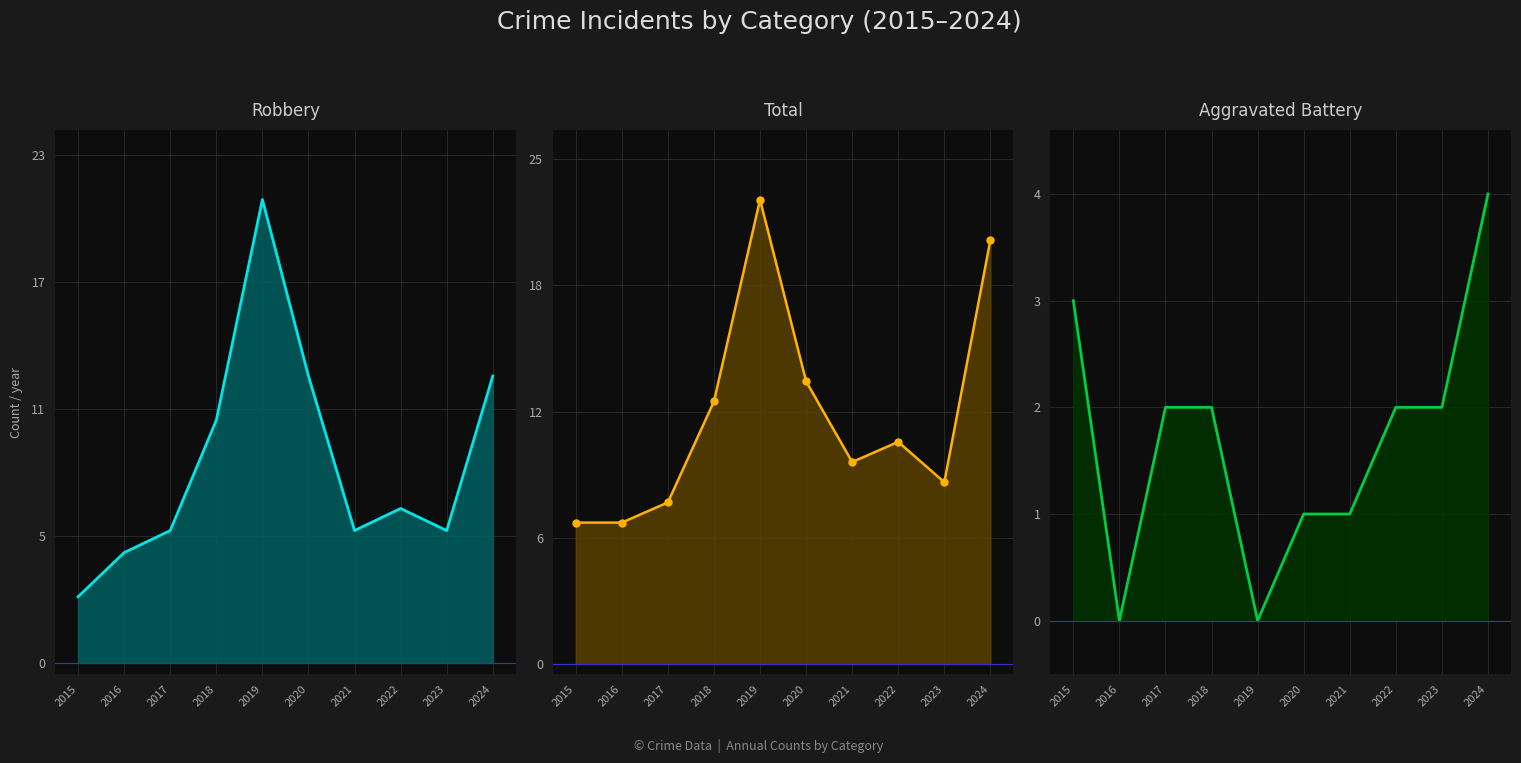

Reading right to left, what are all the values shown in this chart?

Robbery: 2024=13	2023=6	2022=7	2021=6	2020=13	2019=21	2018=11	2017=6	2016=5	2015=3
Total: 2024=21	2023=9	2022=11	2021=10	2020=14	2019=23	2018=13	2017=8	2016=7	2015=7
Aggravated Battery: 2024=4	2023=2	2022=2	2021=1	2020=1	2019=0	2018=2	2017=2	2016=0	2015=3